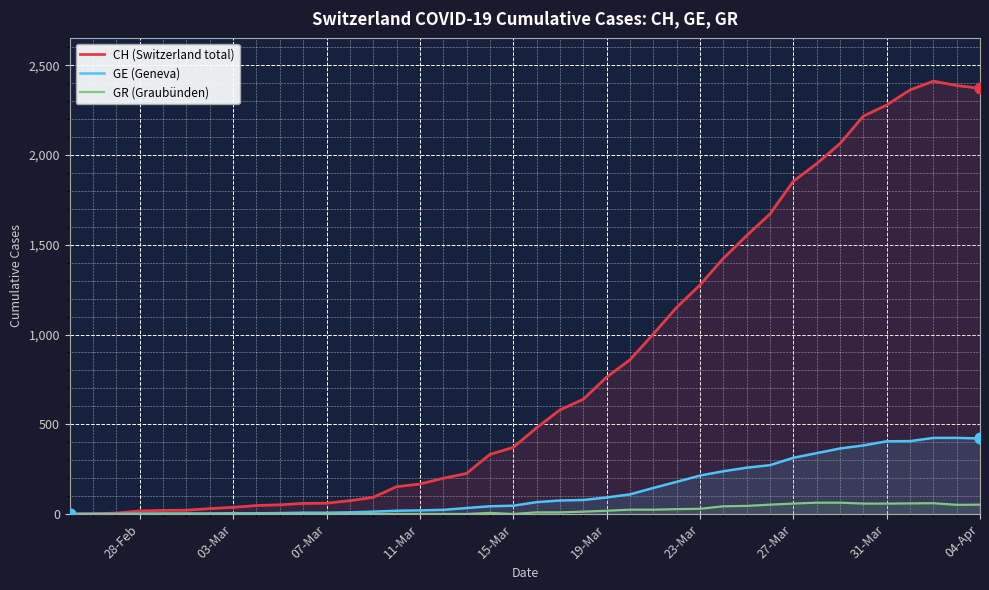

Which series has the largest range (max minus min)?

CH (Switzerland total)